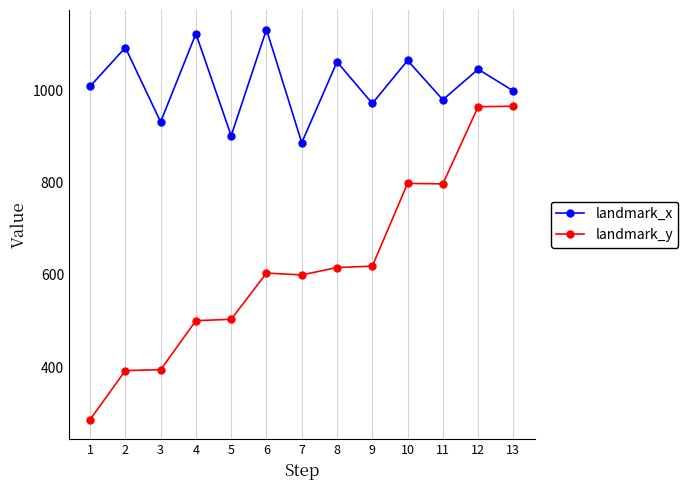

Which series has the largest total across all categories?

landmark_x